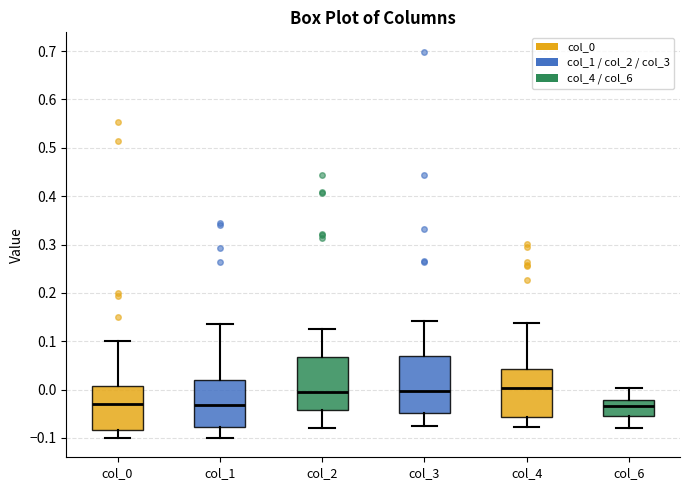

Comparing the boxes themselves (not the whiskers), which one is the tallest?

col_3